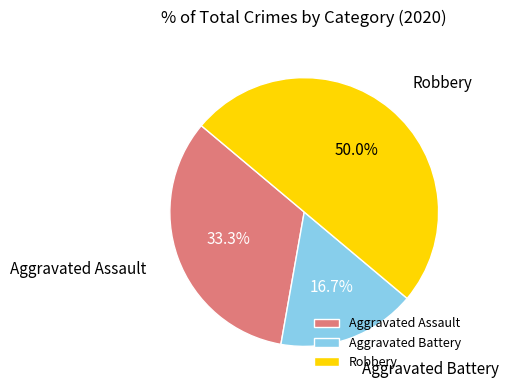

Count the number of slices in the pie.

3